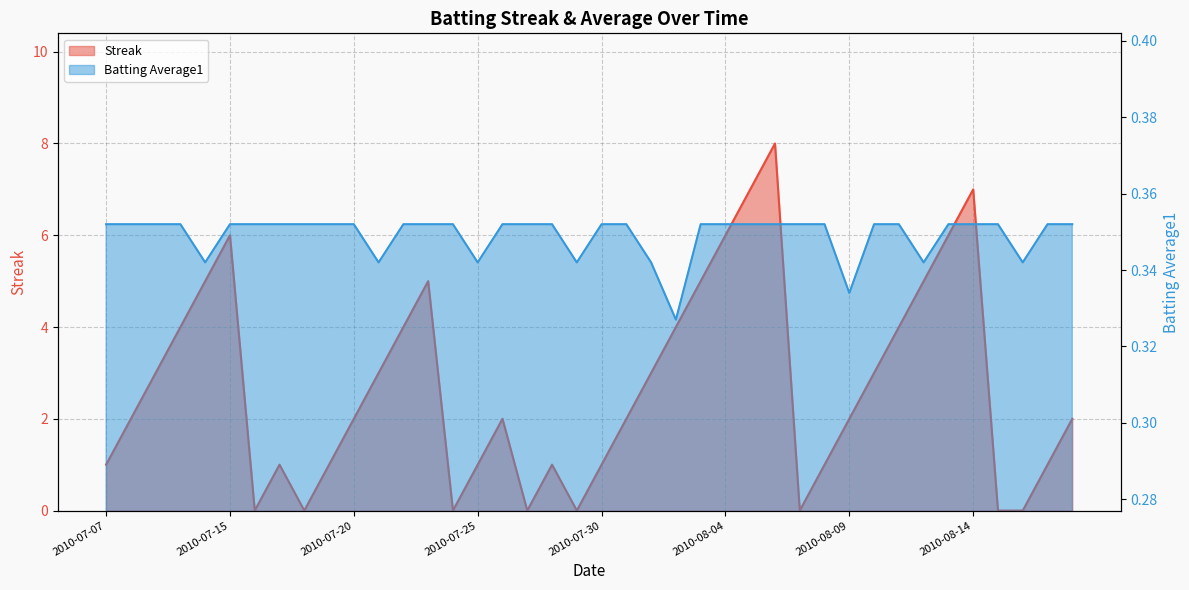

How many lines are shown in the chart?

2